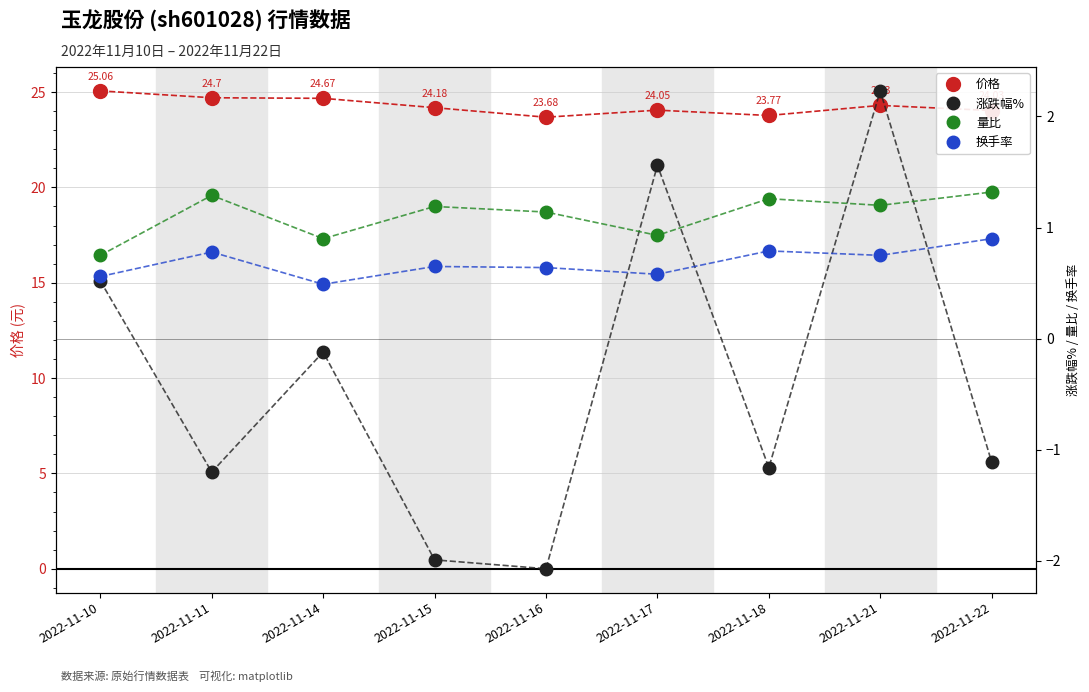

Where do 量比 and 涨跌幅% first cross each other?

2022-11-16 and 2022-11-17